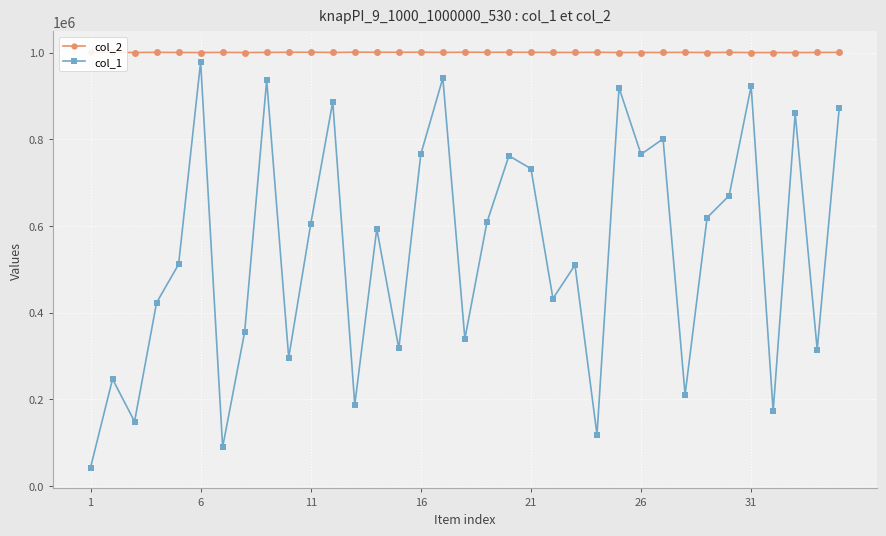

What is the difference between the maximum and minimum values in the col_1 series?

936315